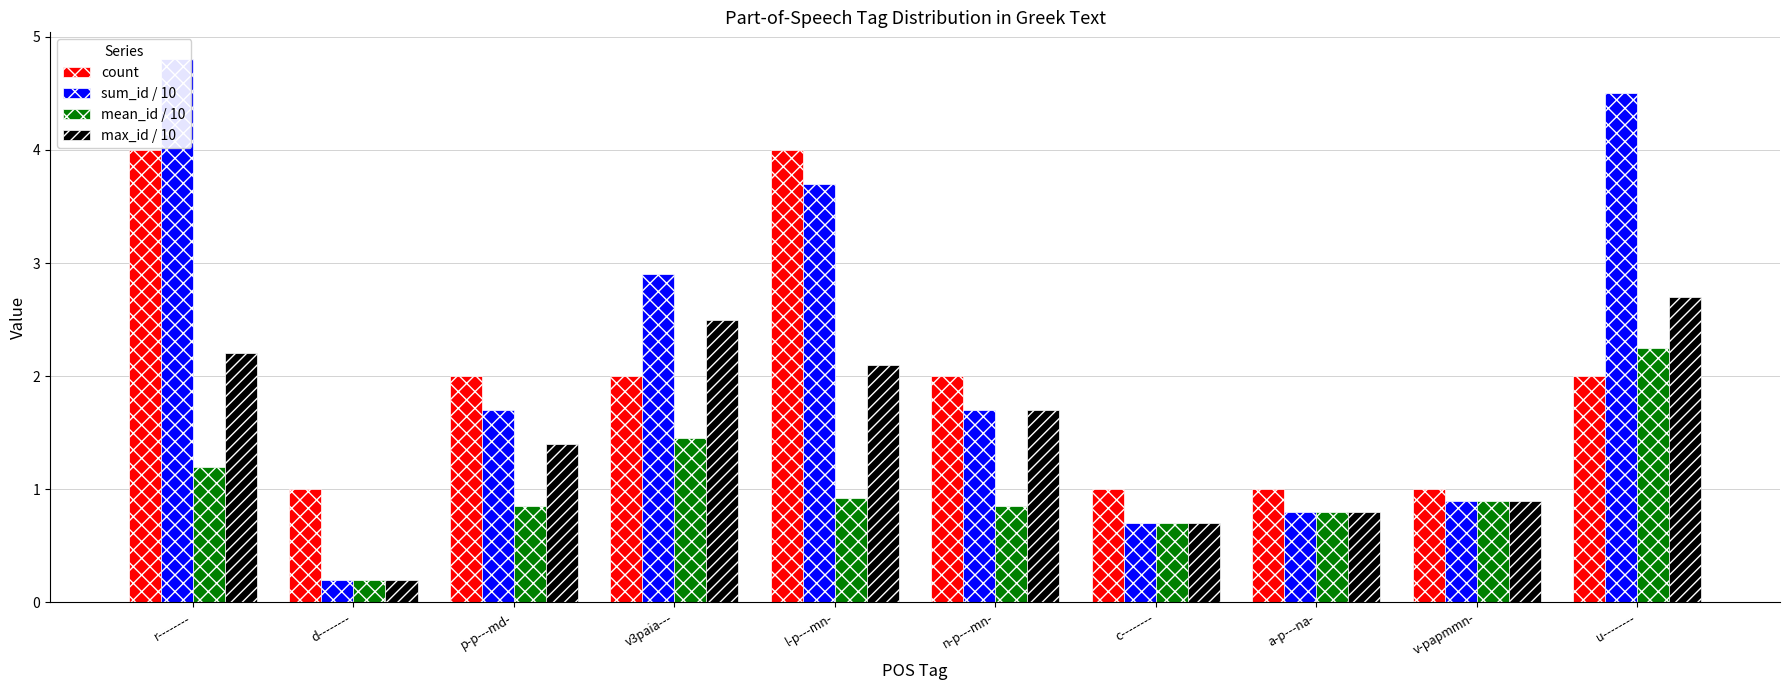

What is the difference between the maximum and minimum values in the mean_id / 10 series?

2.0